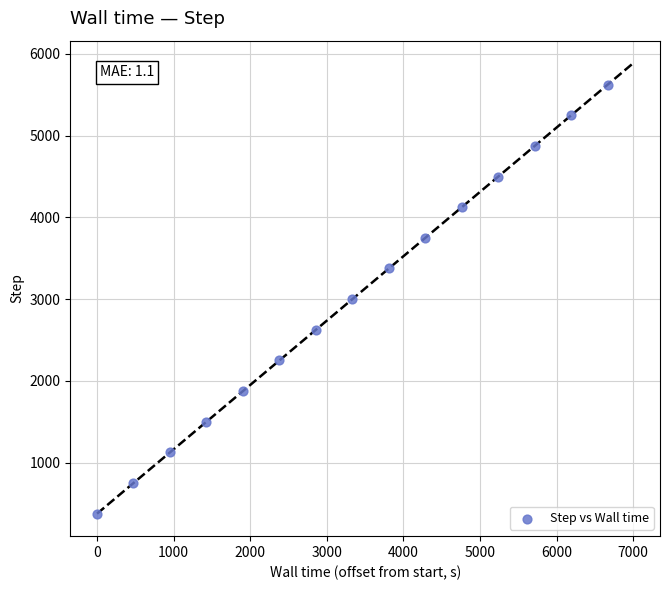

What is the range of Y values (max minus min)?

5250